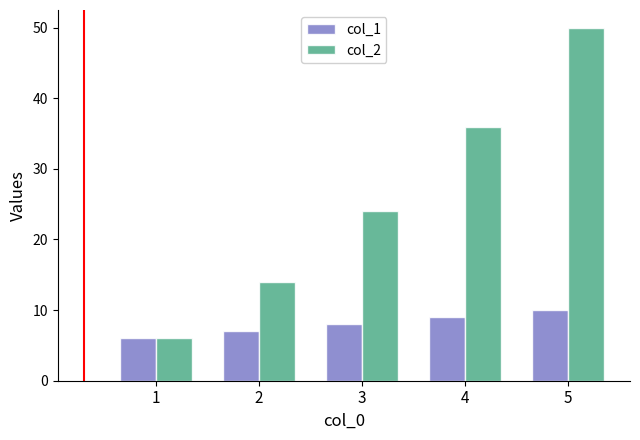

How many col_2 values are between 14 and 36?

3